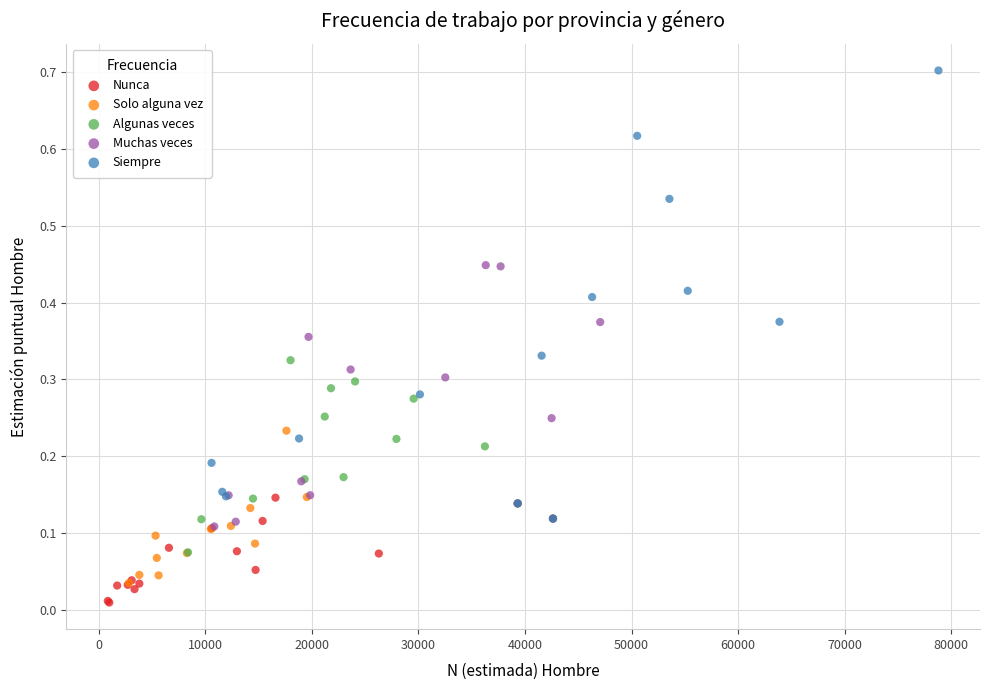

Which series contains the highest Y value?

Siempre